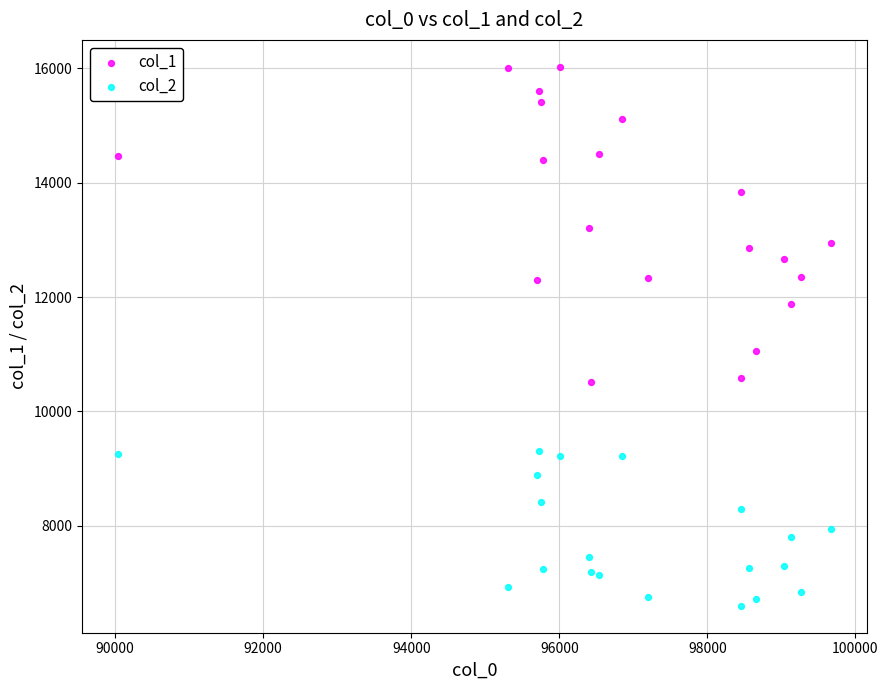

Which series has the largest Y range (max minus min)?

col_1